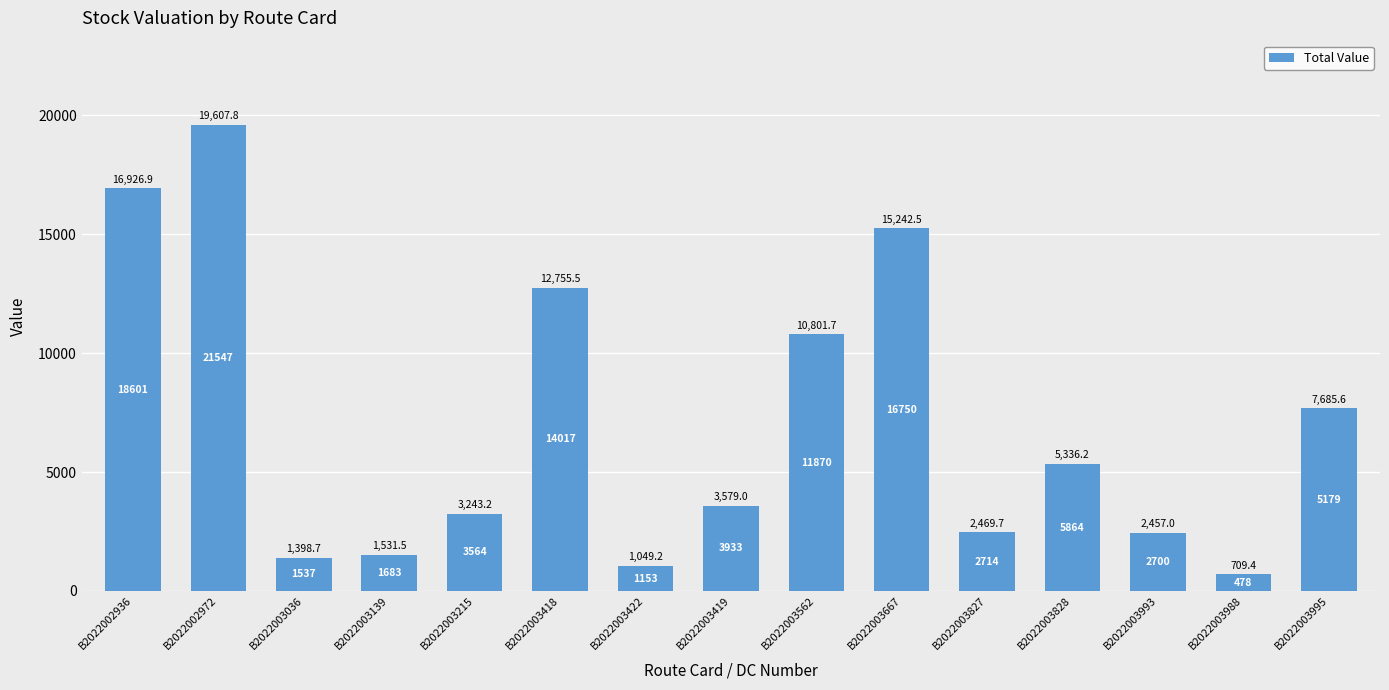

How many bars are there in total?

15